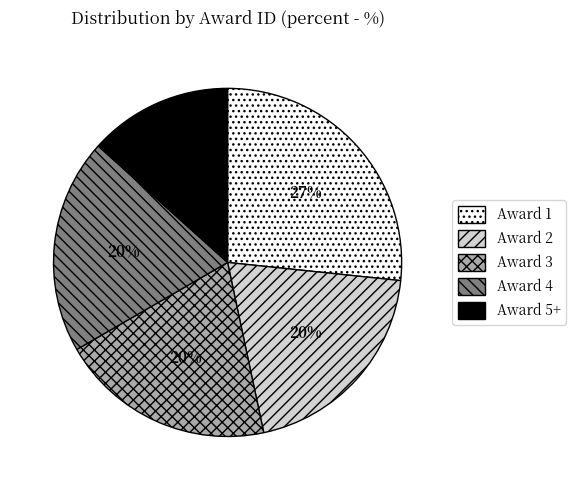

To the nearest percent, what is the combined percentage of Award 5+ and Award 4?

33%